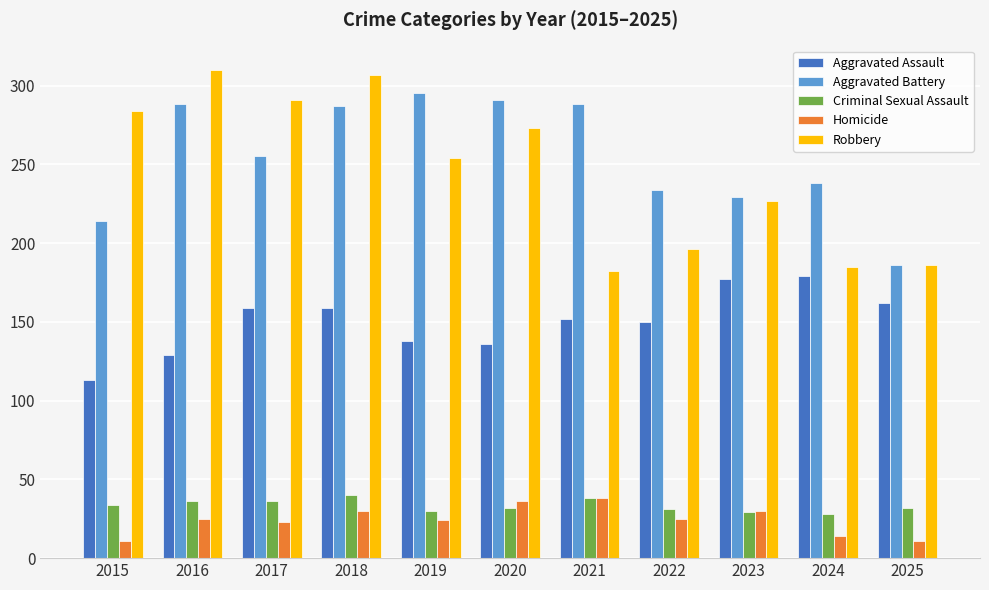

How many data points does each series have?

11